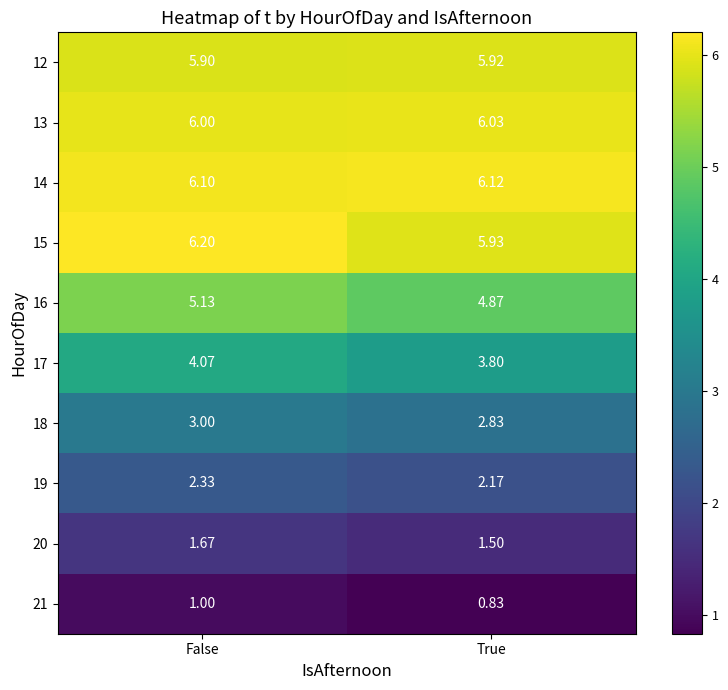

What is the total value across all series at True?

40.0